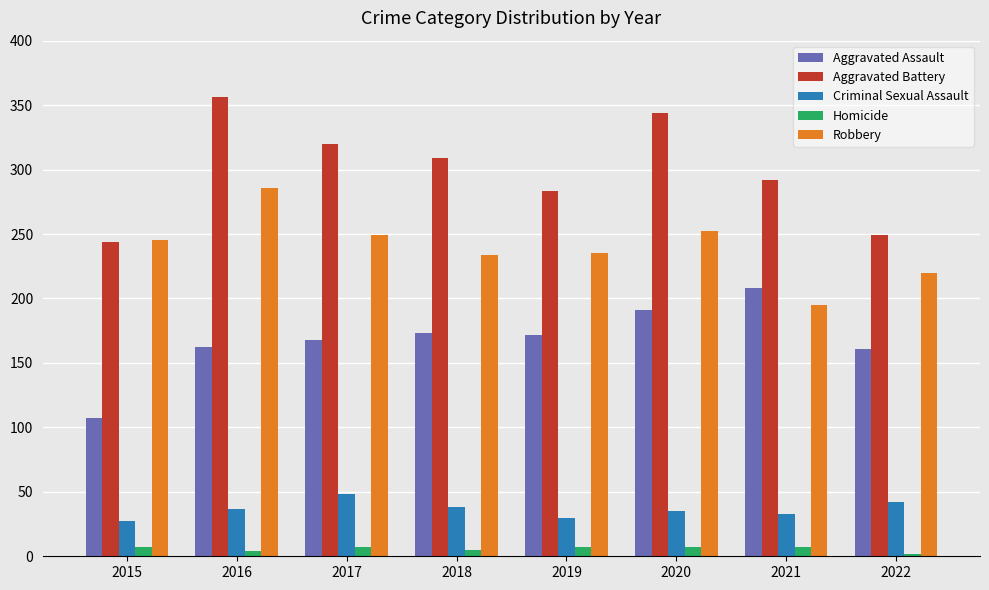

What is the value of the Aggravated Battery bar at the 2nd from the left?

356